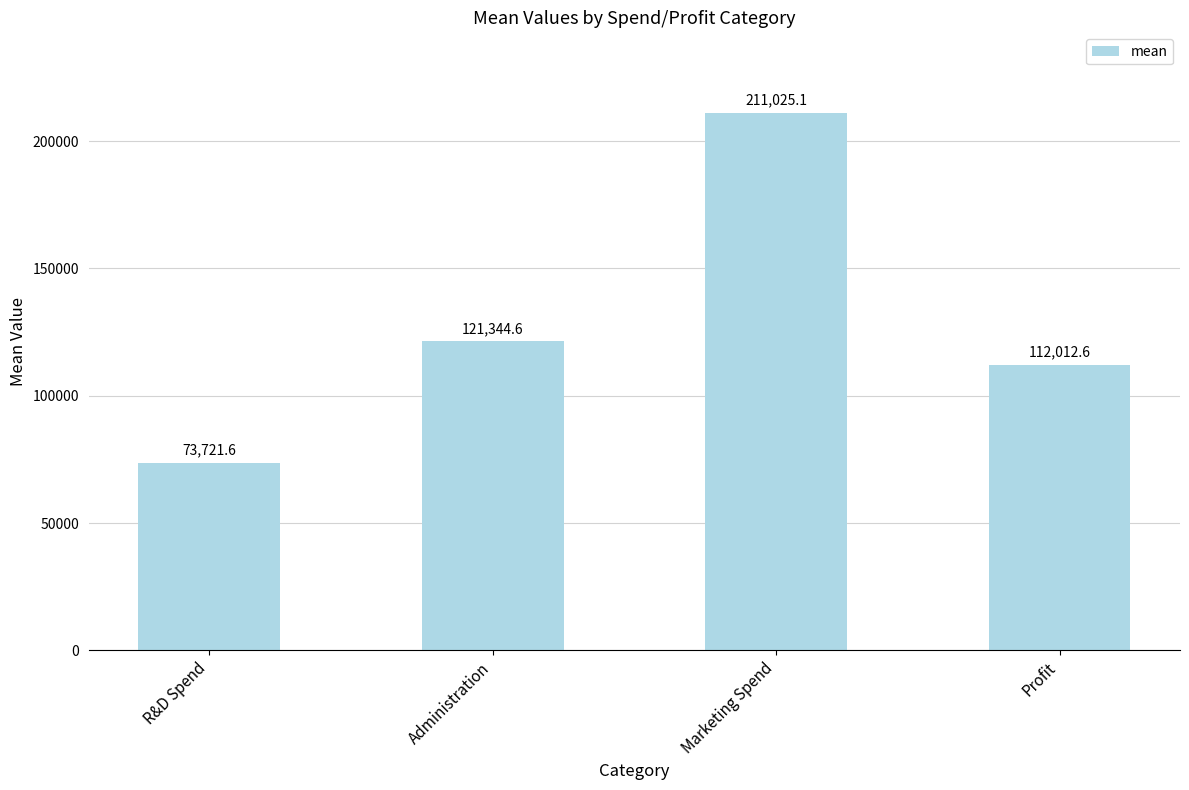

Is it true that the value at Marketing Spend is 324752.8?

False